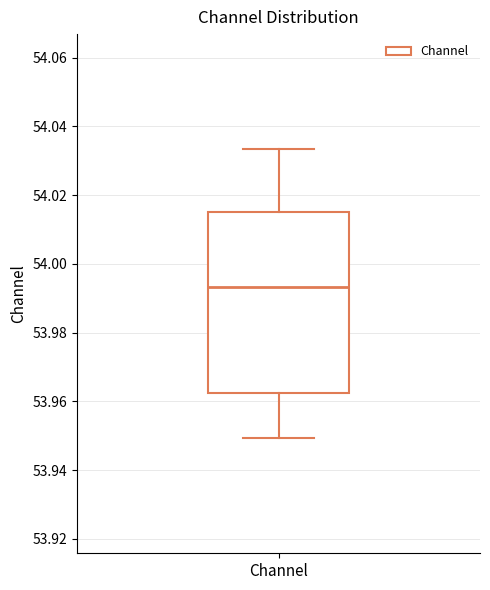

Read this box plot against the y-axis: the position of the median line, the range covered by the box, and the ends of both whiskers. The values are not printed on the chart, so give them approximately, as read against the axis.

median 53.994, box 53.962 to 54.016, whiskers 53.950 to 54.034